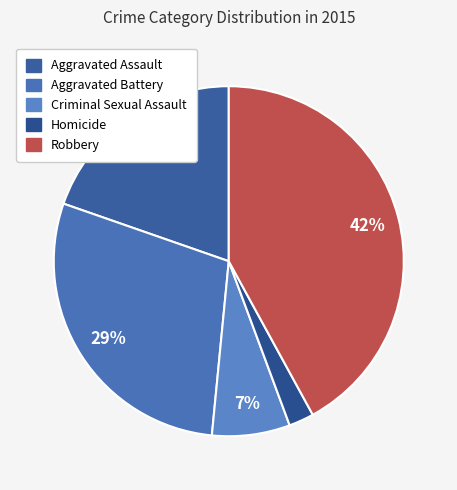

The Homicide slice represents 2% of the pie. True or false?

True